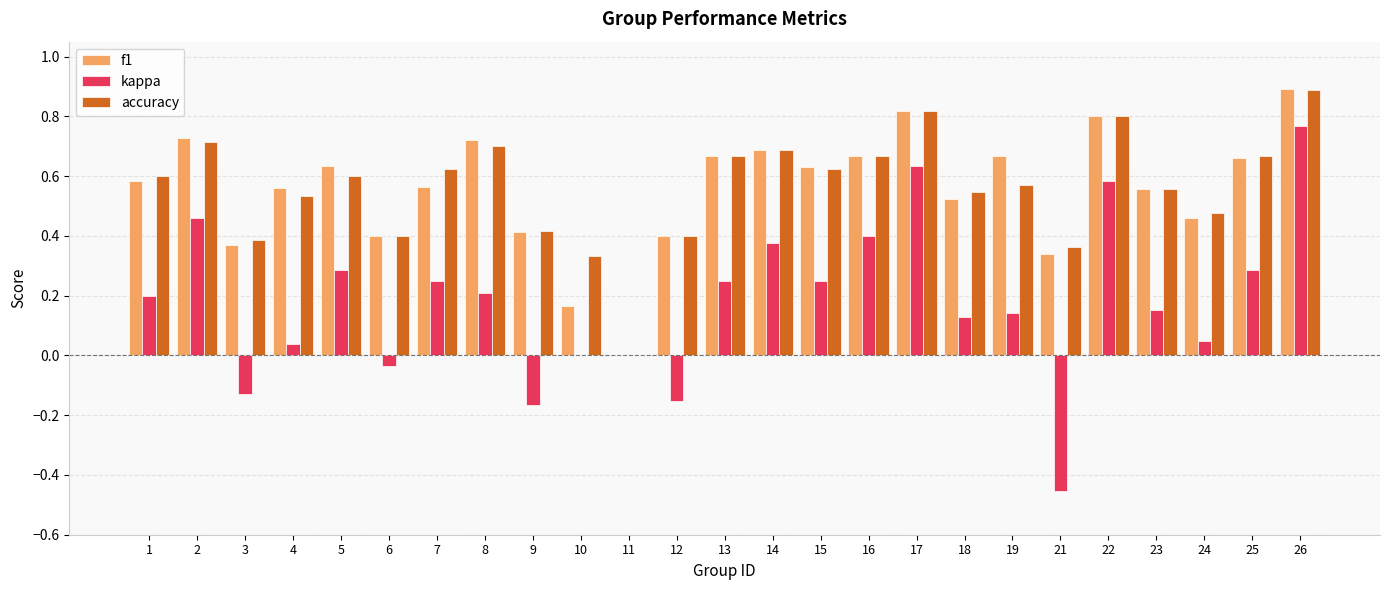

At which category does the chart reach its peak across all series?

26